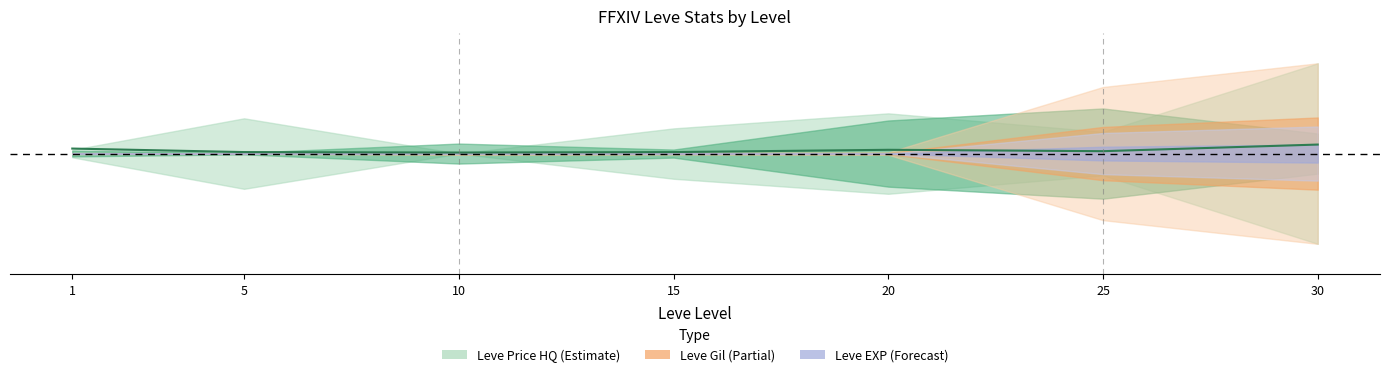

True or false: there are more than 1 points higher than both neighbors.

False